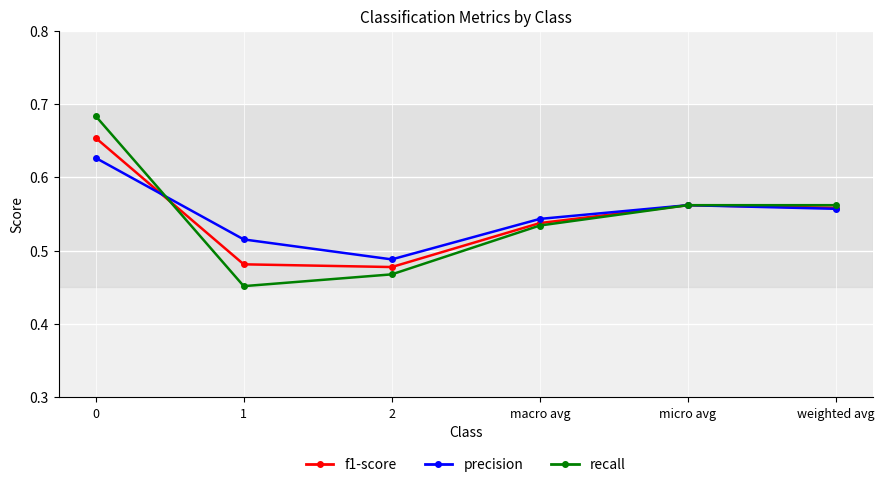

List the series in order of their peak value, lowest first.

precision, f1-score, recall